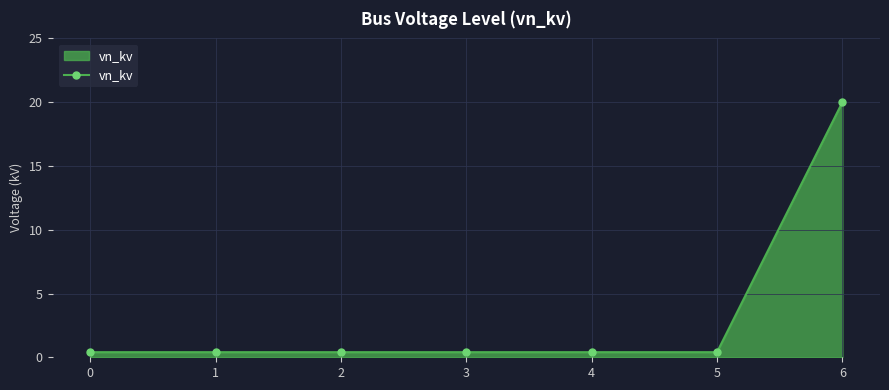

Count the number of categories in the chart.

7